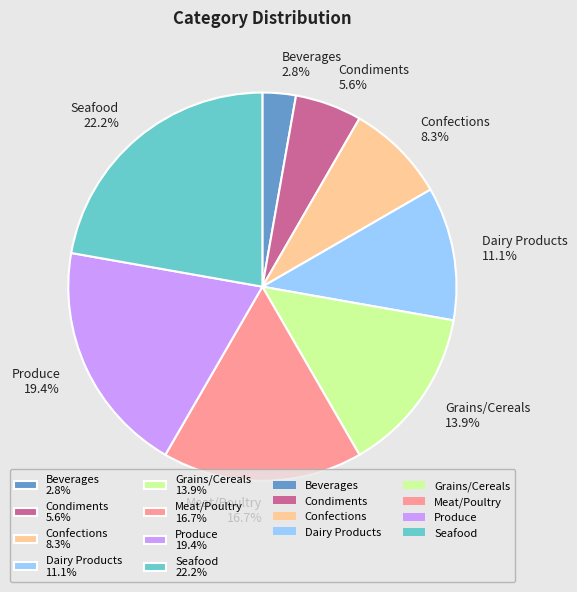

What percentage is NOT represented by Dairy Products?

88.9%